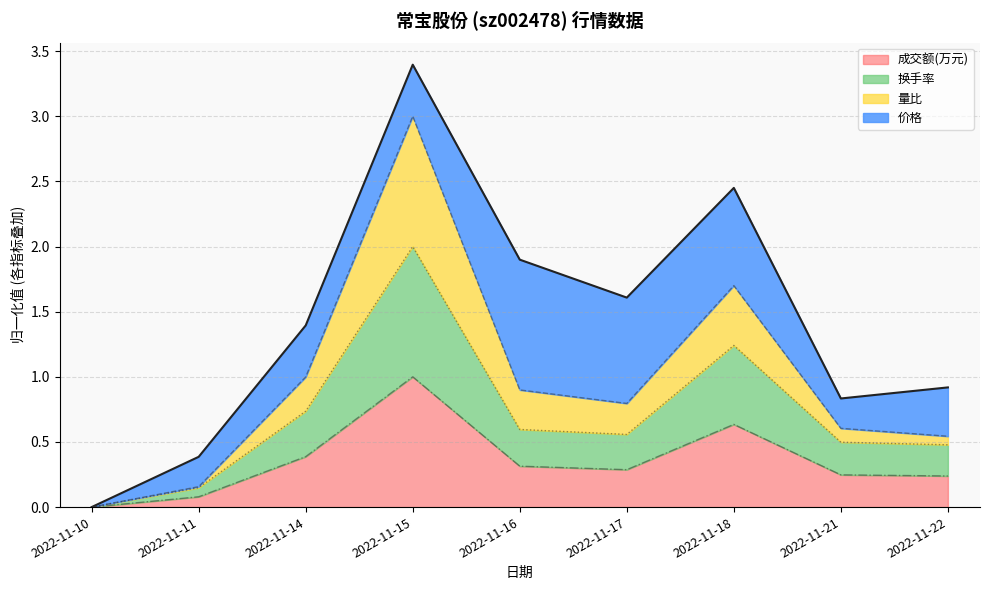

Which category has the highest value in the 成交额(万元) series?

2022-11-15